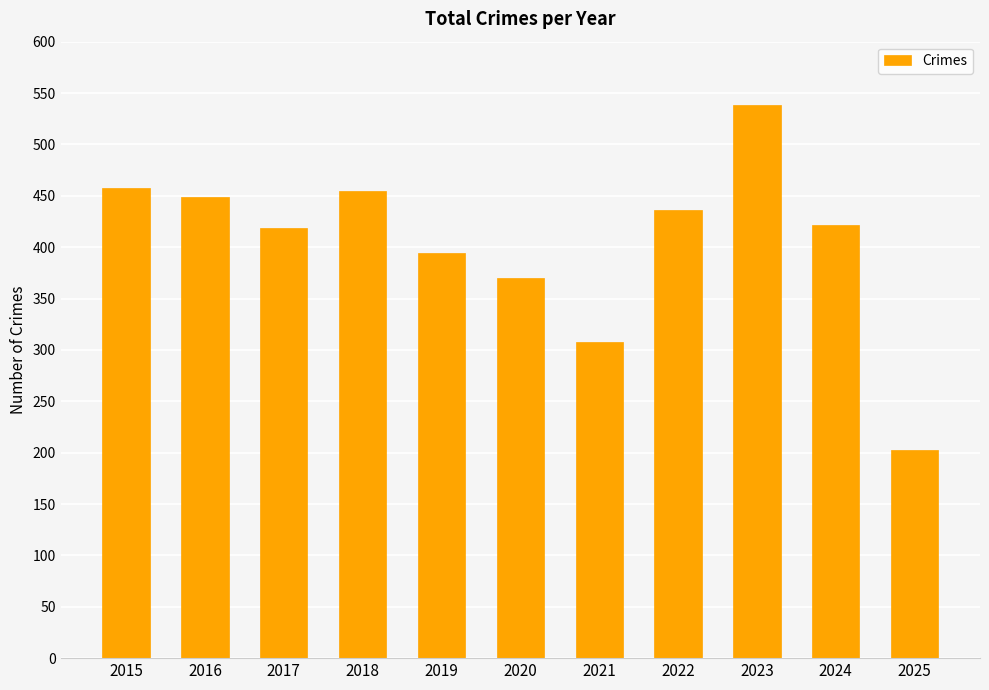

Reading left to right, transcribe all the data shown in this chart.

2015=458	2016=449	2017=419	2018=455	2019=394	2020=370	2021=308	2022=436	2023=538	2024=422	2025=203